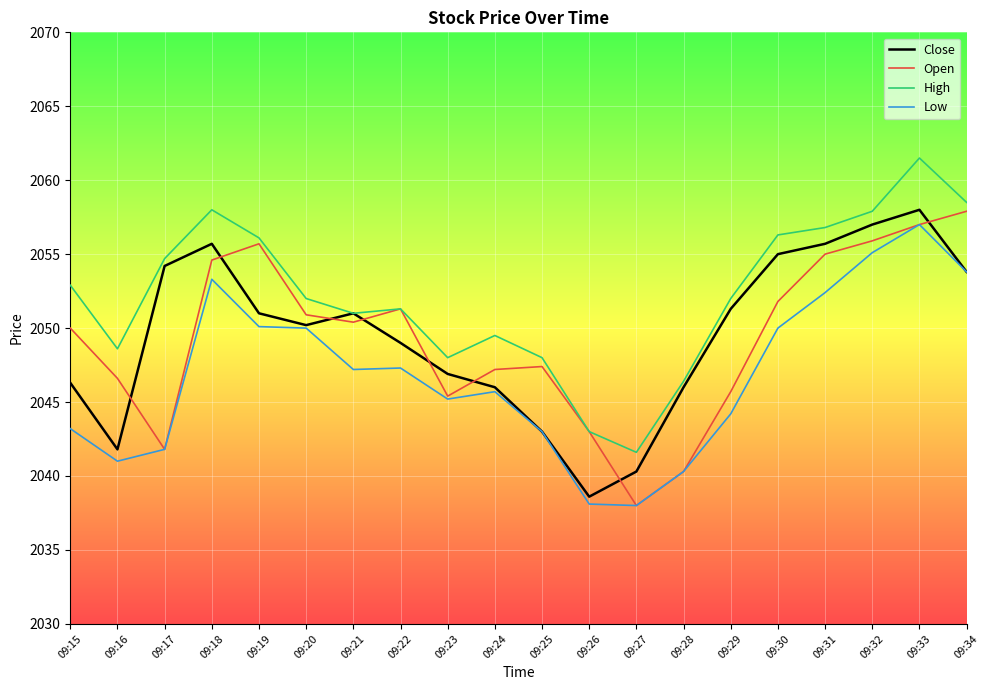

True or false: High and Low cross at least once.

False